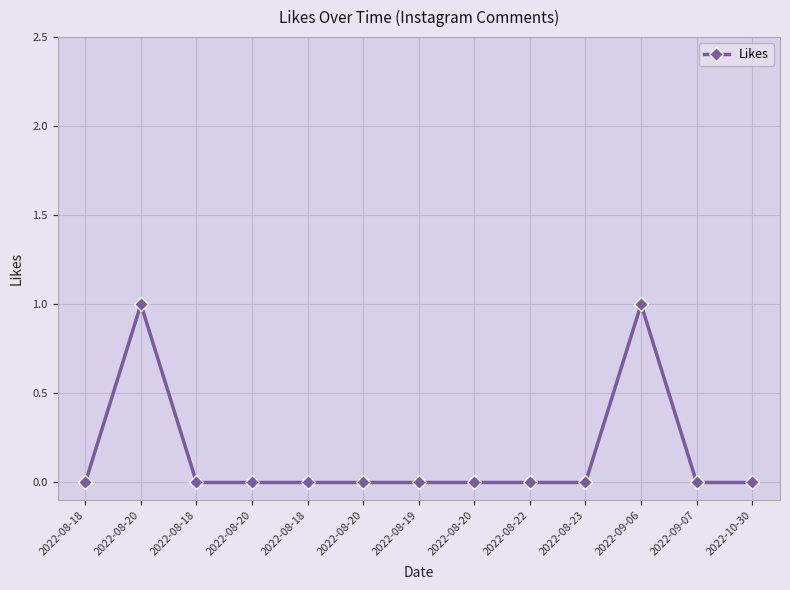

What is the label of the 9th point from the left?

2022-08-22